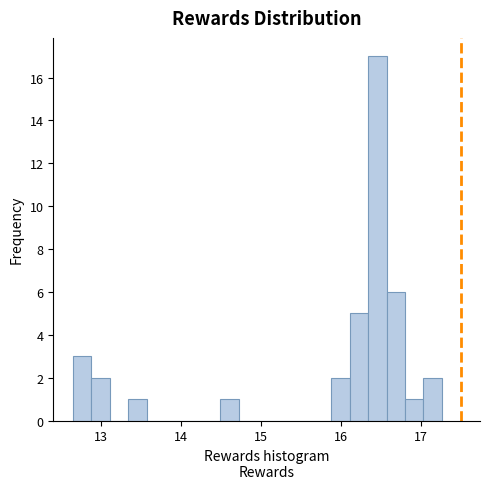

Read against the x-axis, roughly where is the centre of the tallest bar?

16.5